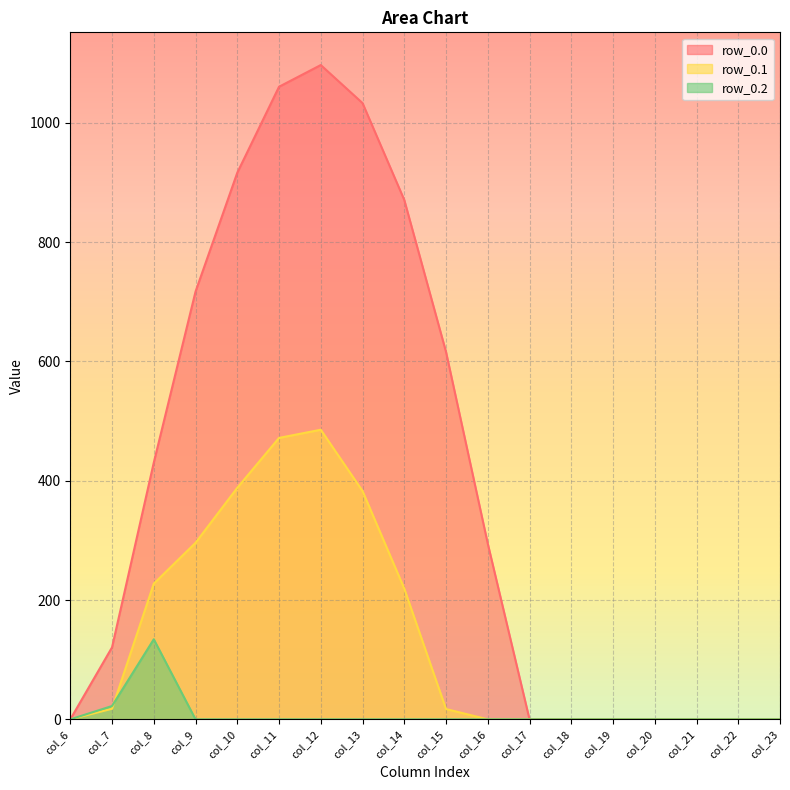

List the labels in order of row_0.2 value, smallest first.

col_6, col_9, col_10, col_11, col_12, col_13, col_14, col_15, col_16, col_17, col_18, col_19, col_20, col_21, col_22, col_23, col_7, col_8